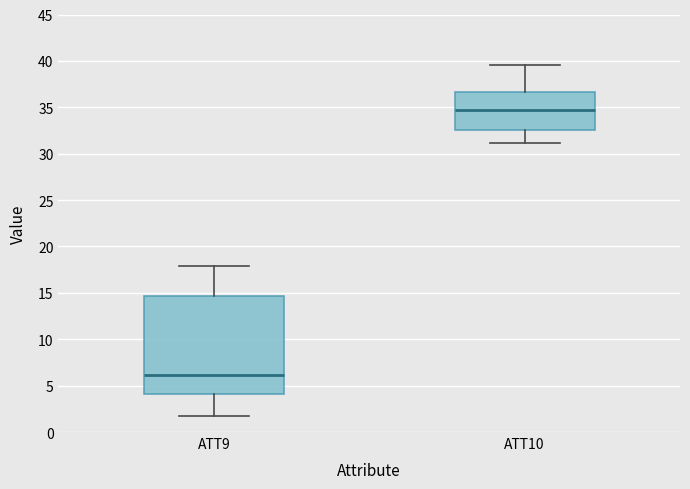

Reading left to right, transcribe this box plot: for each box, give where its median line is, the range the box spans, and where its two whiskers end, as read against the y-axis. The values are not printed on the chart, so give them approximately, as read against the axis.

ATT9: median 6.0, box 4.0 to 14.5, whiskers 1.5 to 18.0
ATT10: median 34.5, box 32.5 to 36.5, whiskers 31.0 to 39.5